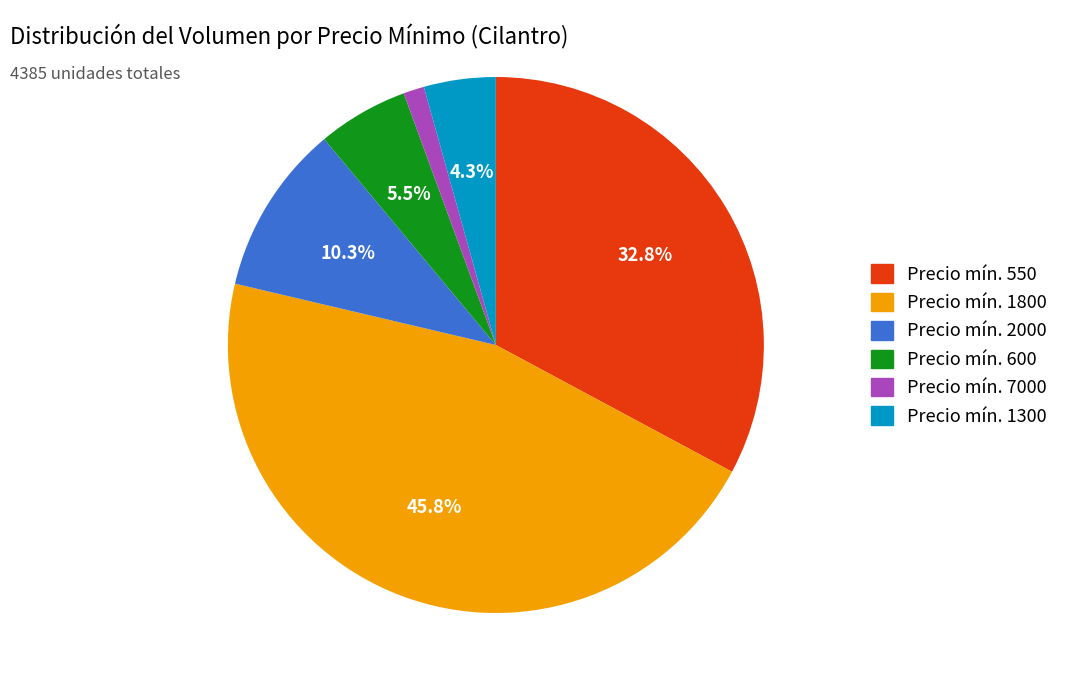

Is there any slice that represents more than half of the pie?

No